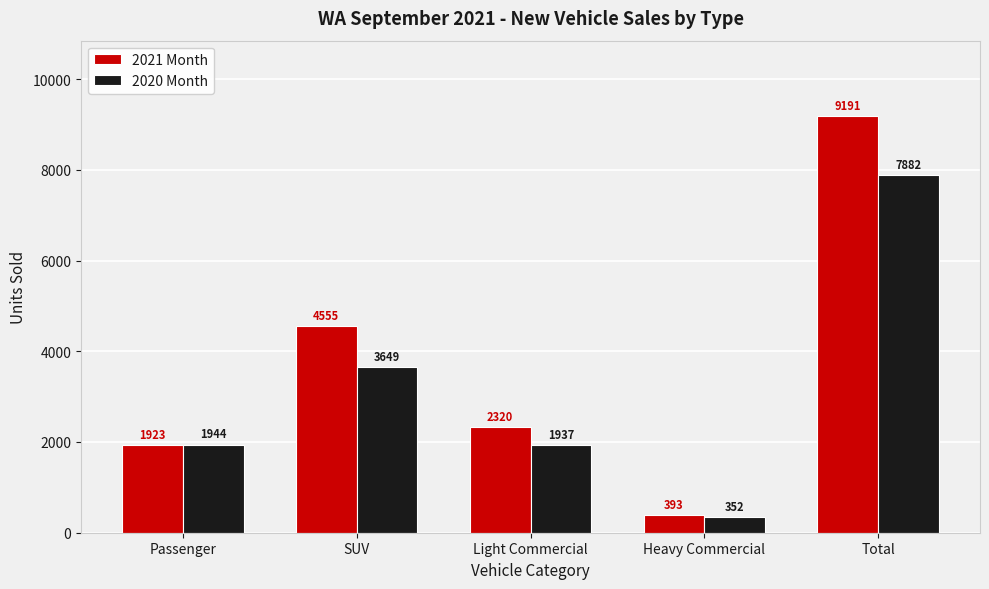

What is the difference between the maximum and second lowest values in the 2020 Month series?

5945